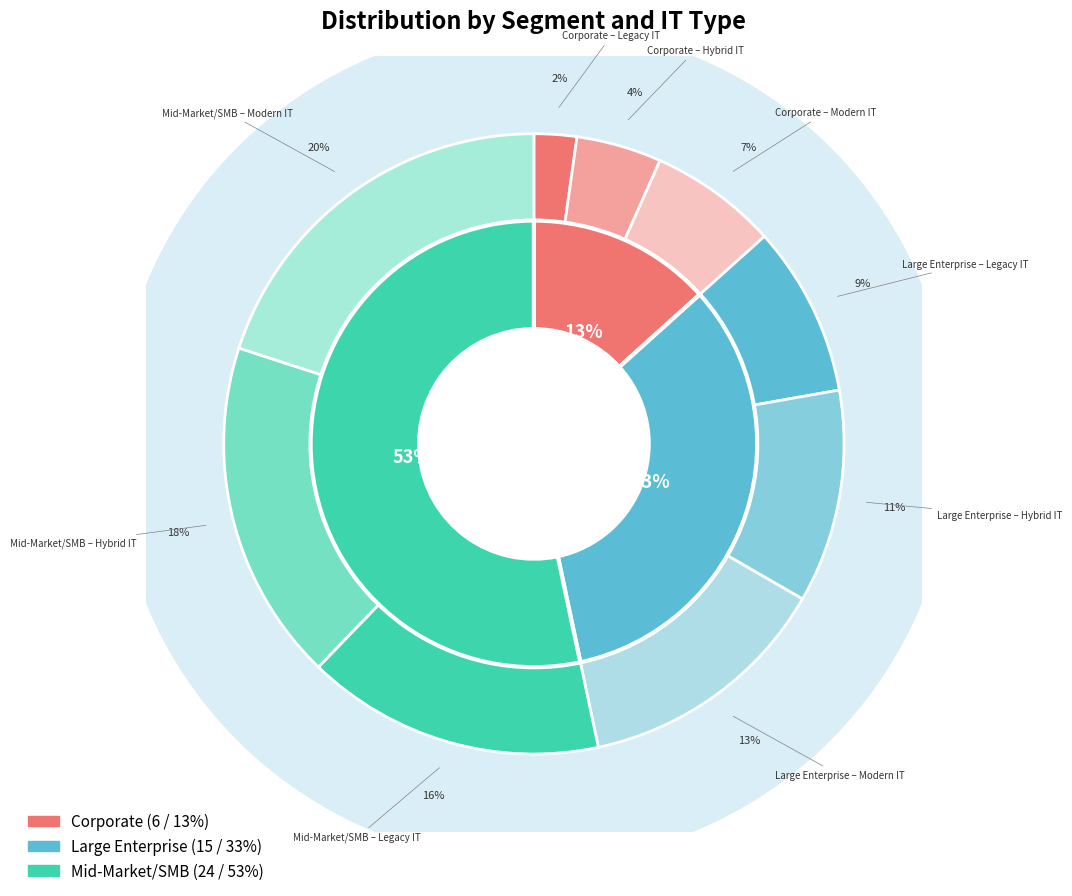

Which slice is the smallest?

Corporate – Legacy IT